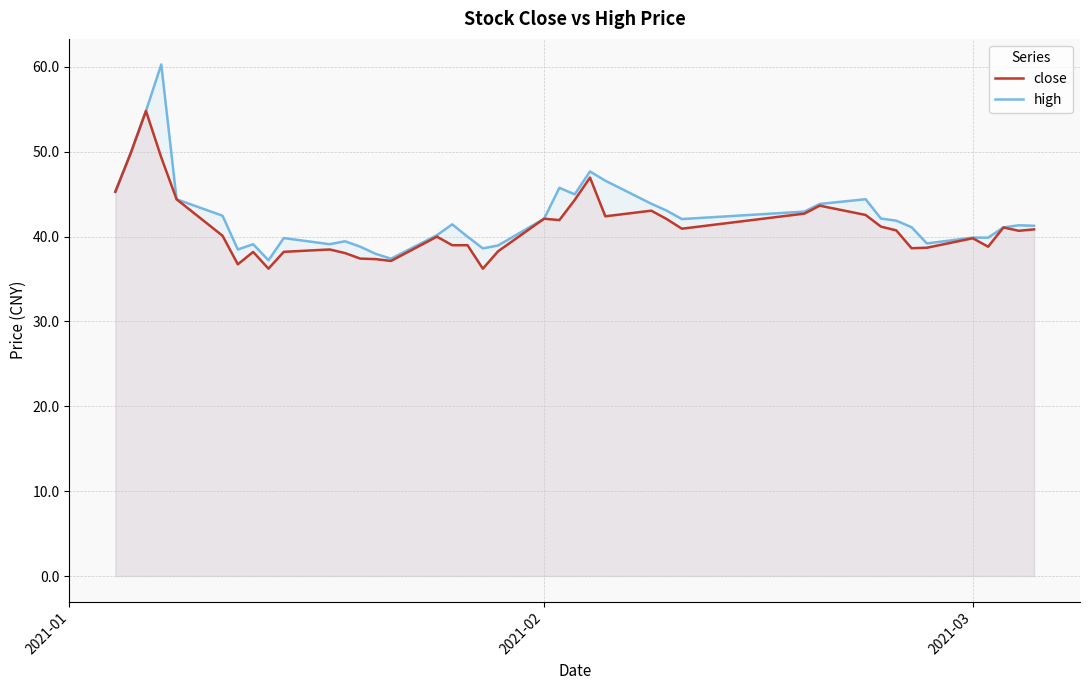

List the series in order of their peak value, lowest first.

close, high